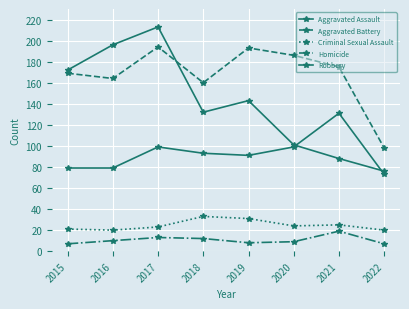

How many data points in Criminal Sexual Assault are less than 24?

4